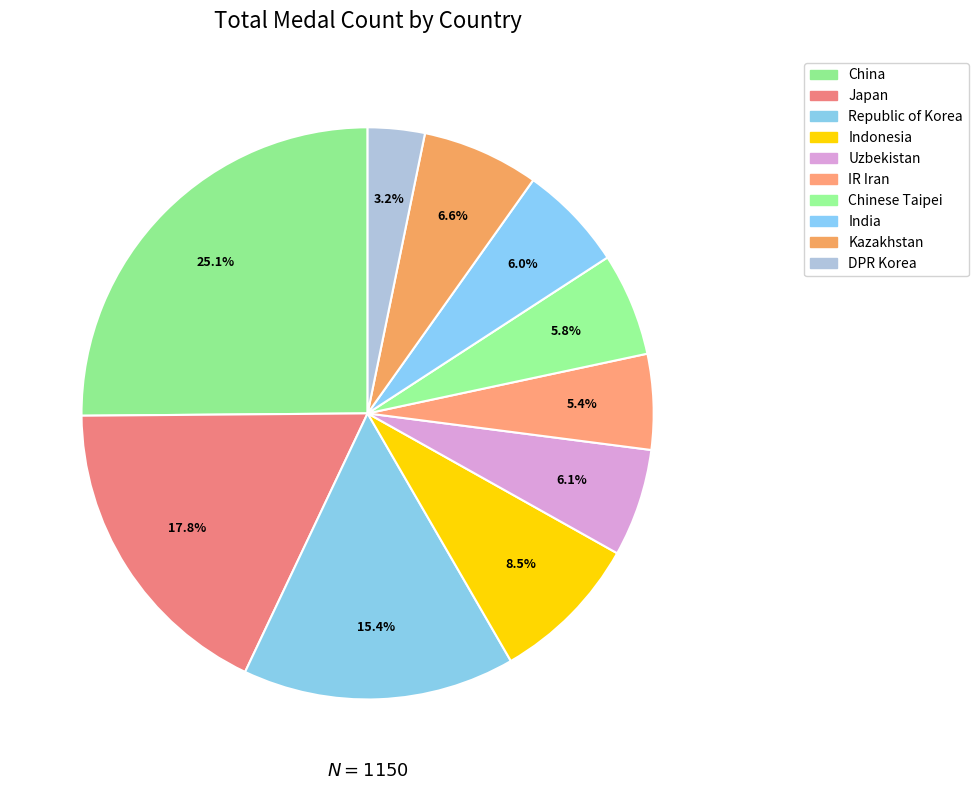

Does any single category account for the majority?

No